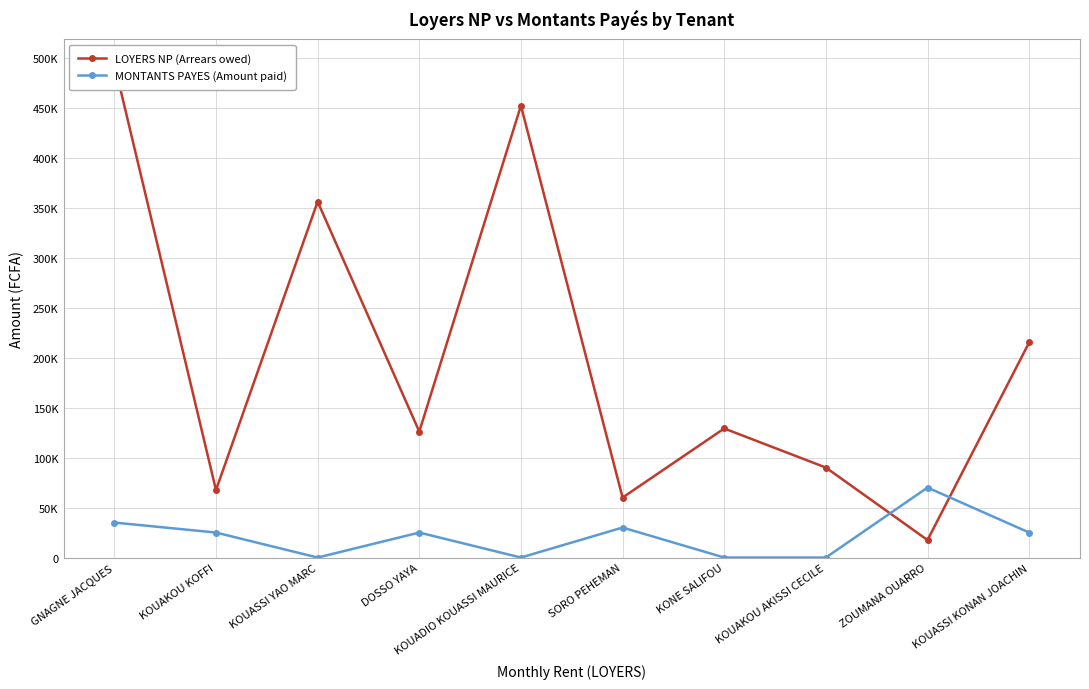

Where is the first local maximum for LOYERS NP (Arrears owed)?

KOUASSI YAO MARC